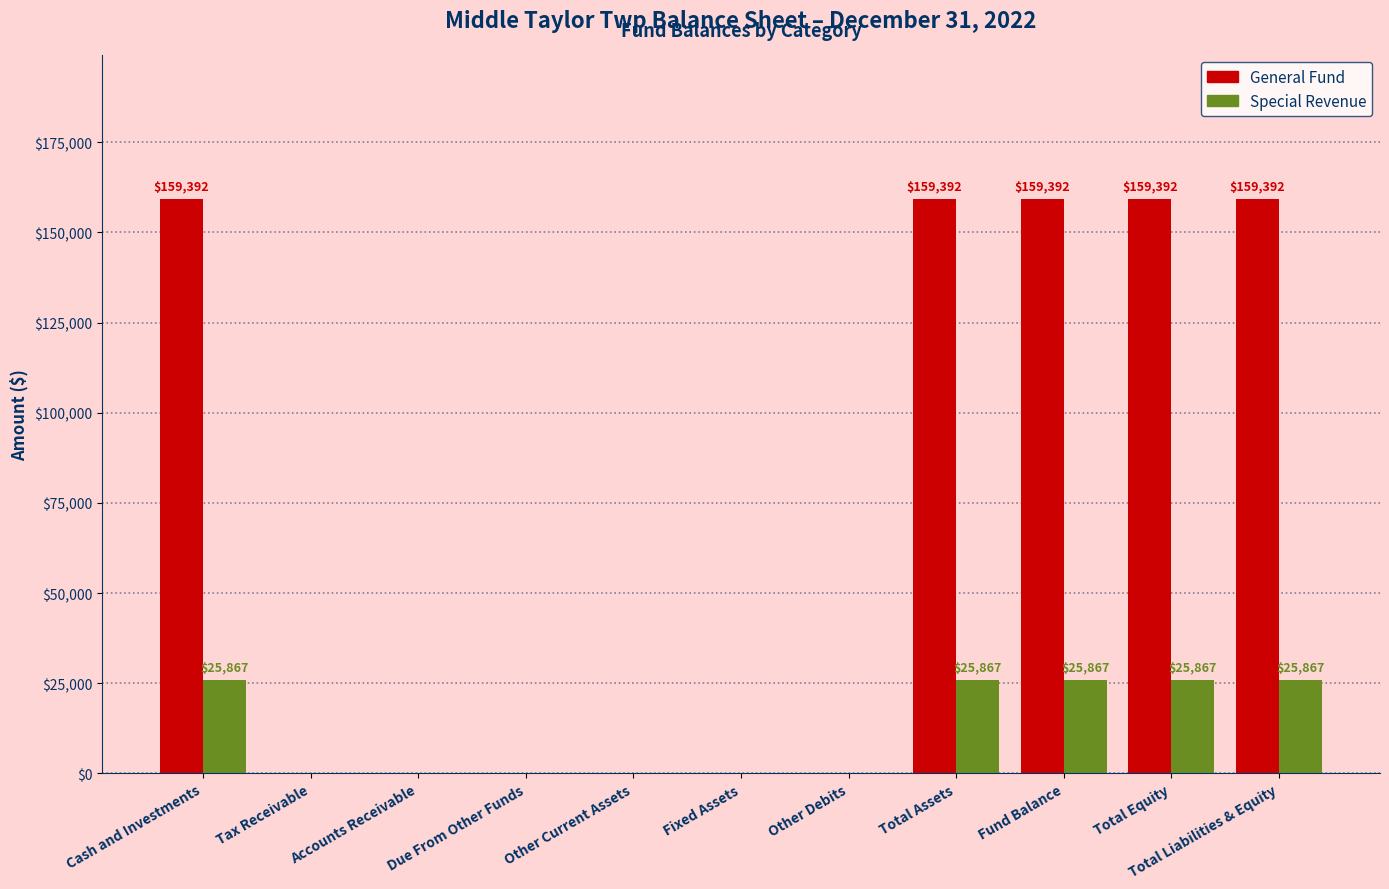

What is the total value across all series at Fund Balance?

185259